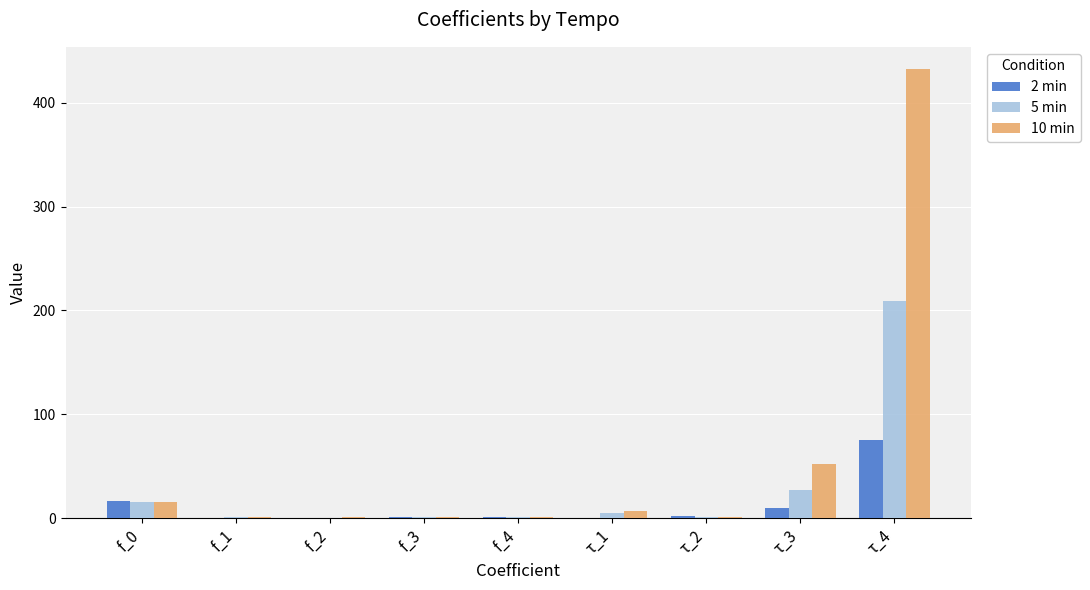

How many groups of bars are there?

9